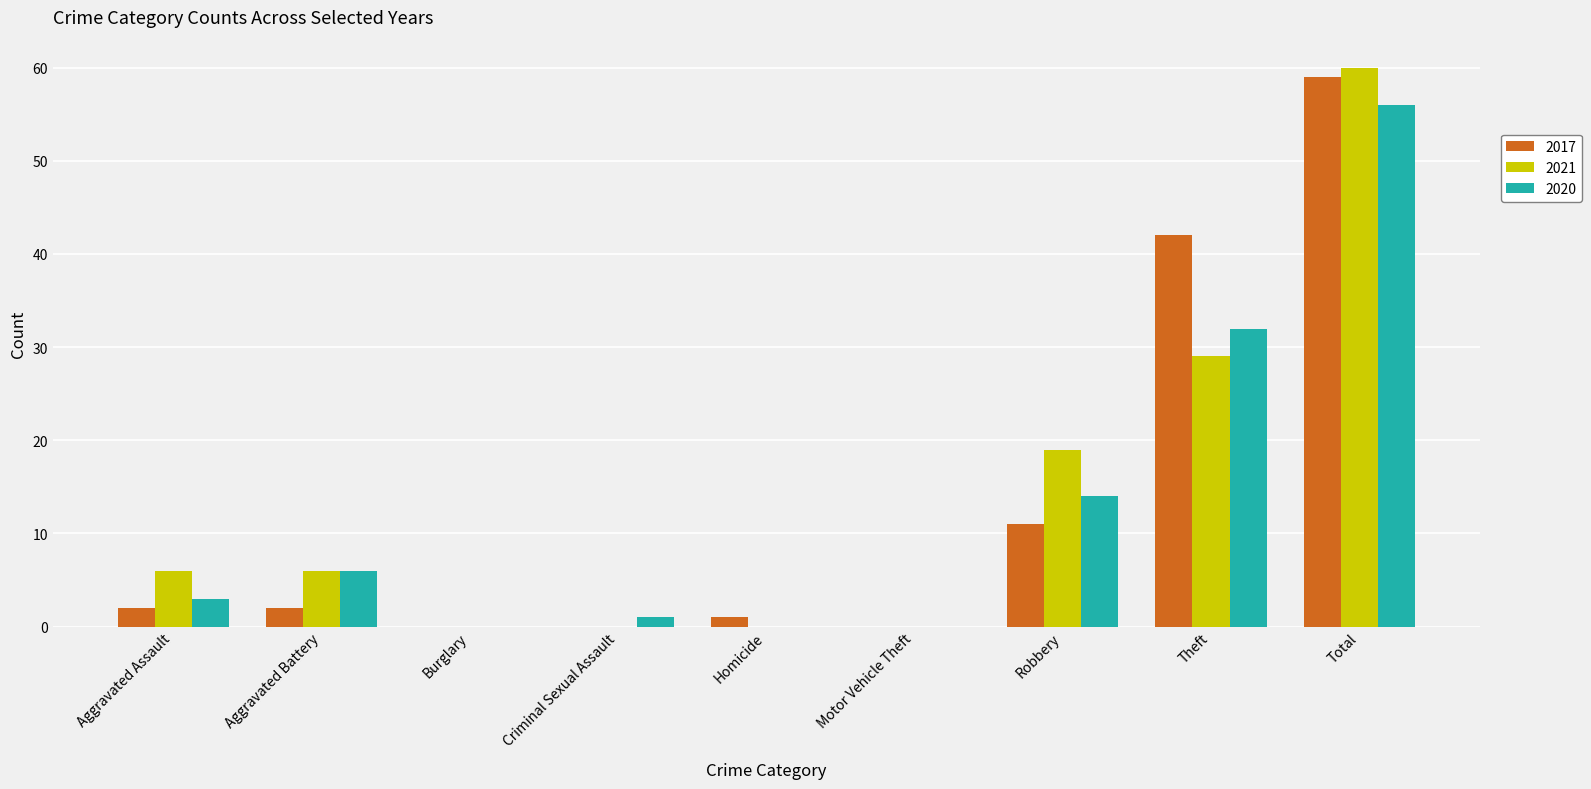

Reading right to left, extract all data points from this chart.

2017: 59	42	11	0	1	0	0	2	2
2021: 60	29	19	0	0	0	0	6	6
2020: 56	32	14	0	0	1	0	6	3